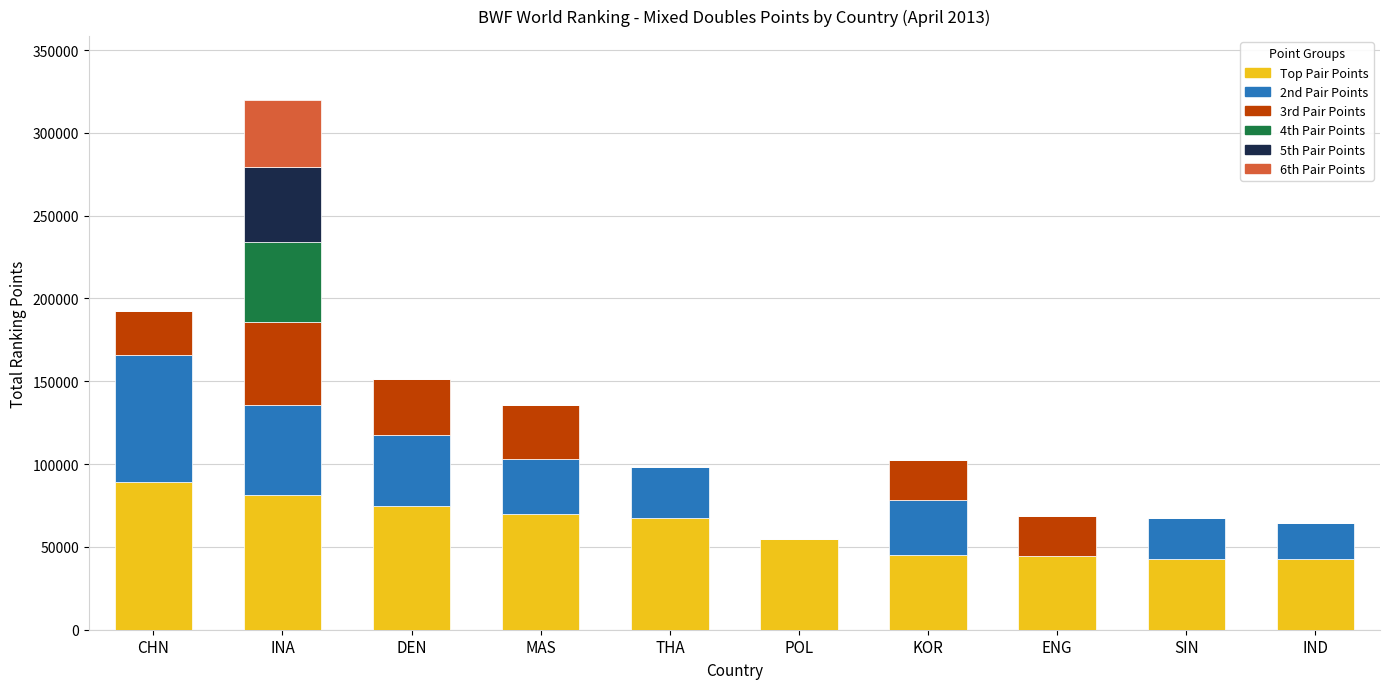

Are the bars grouped side by side (vs. stacked)?

No